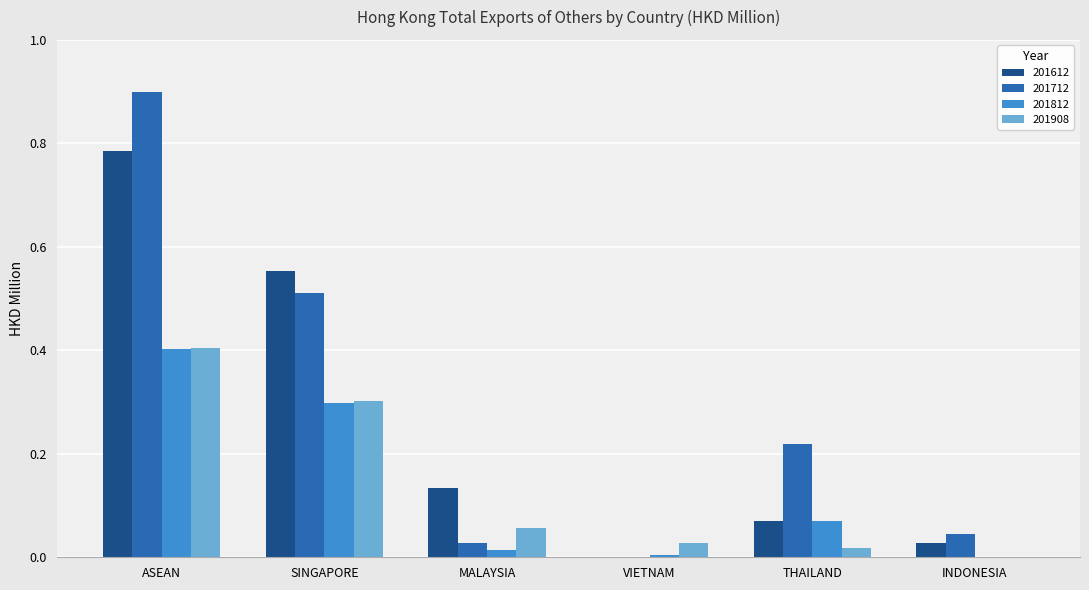

Which label corresponds to the largest value in the chart?

ASEAN